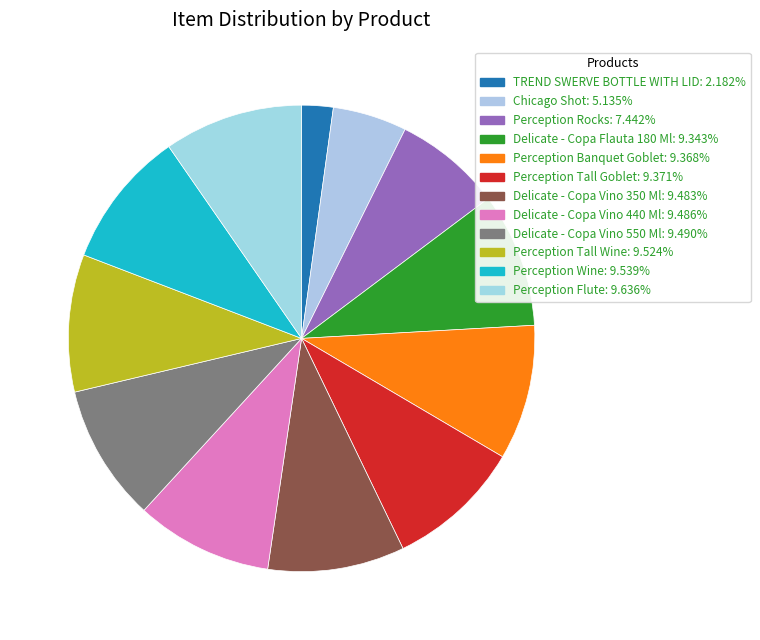

To the nearest percent, what is the average slice percentage?

8%